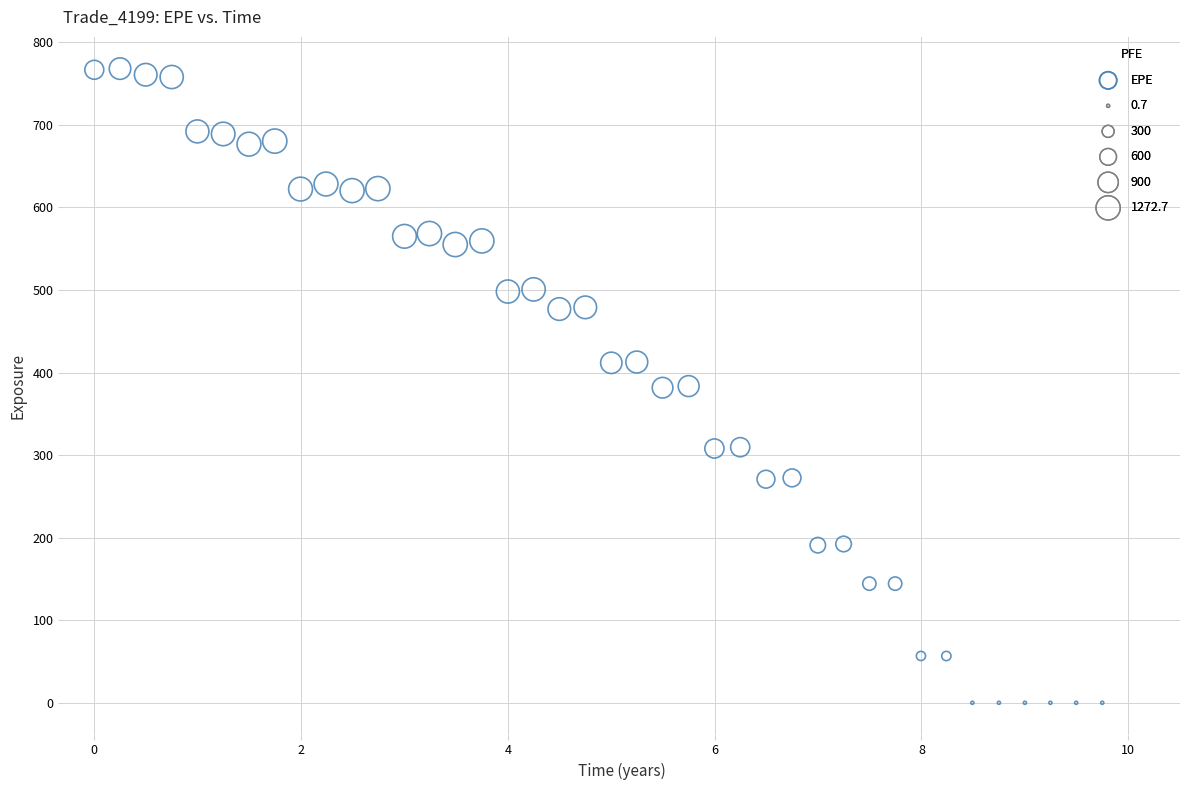

What is the range of X values (max minus min)?

9.7